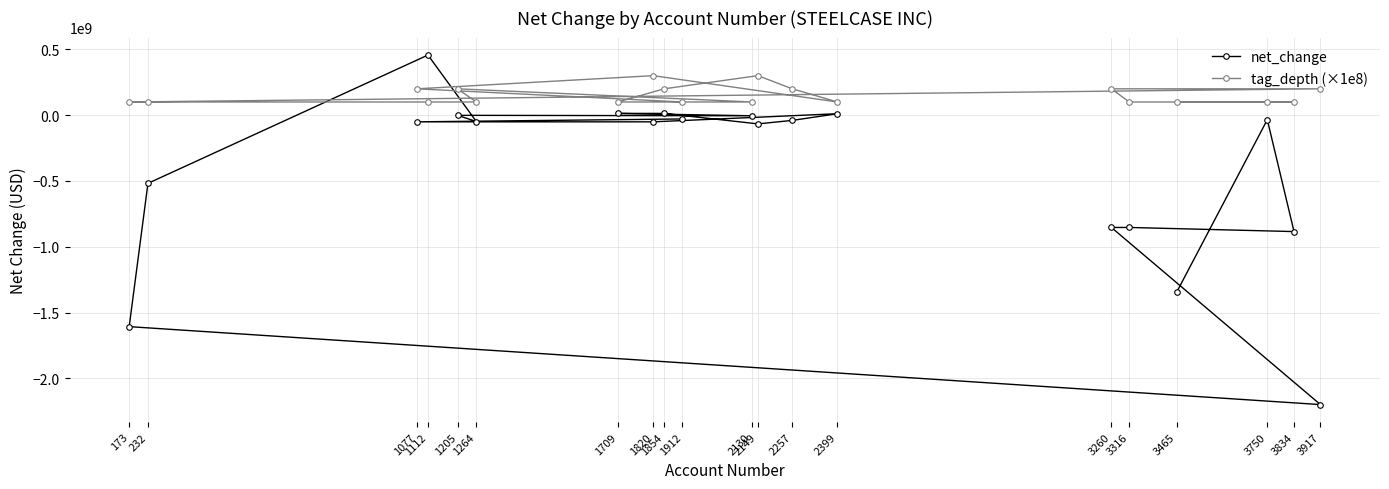

List the labels in order of net_change value, largest first.

1112, 1709, 1854, 2399, 1205, 2130, 1912, 3750, 2257, 1264, 1820, 1077, 2149, 232, 3316, 3260, 3834, 3465, 173, 3917